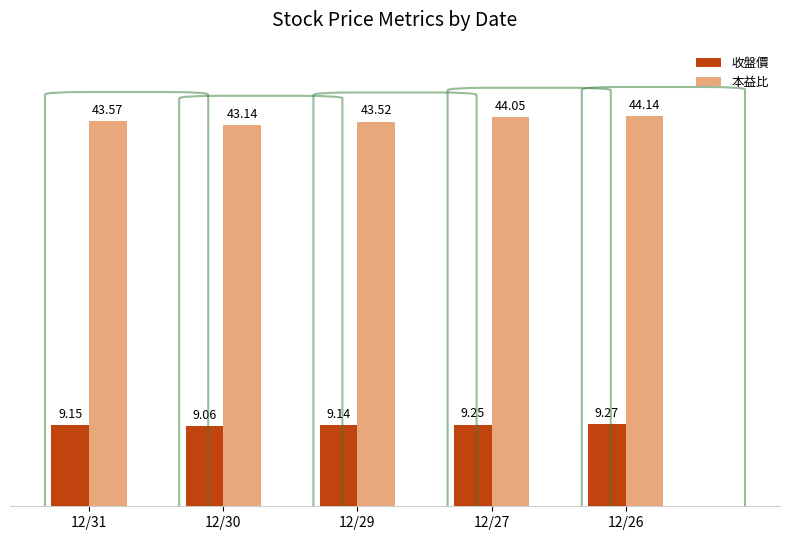

Count the number of categories in the chart.

5